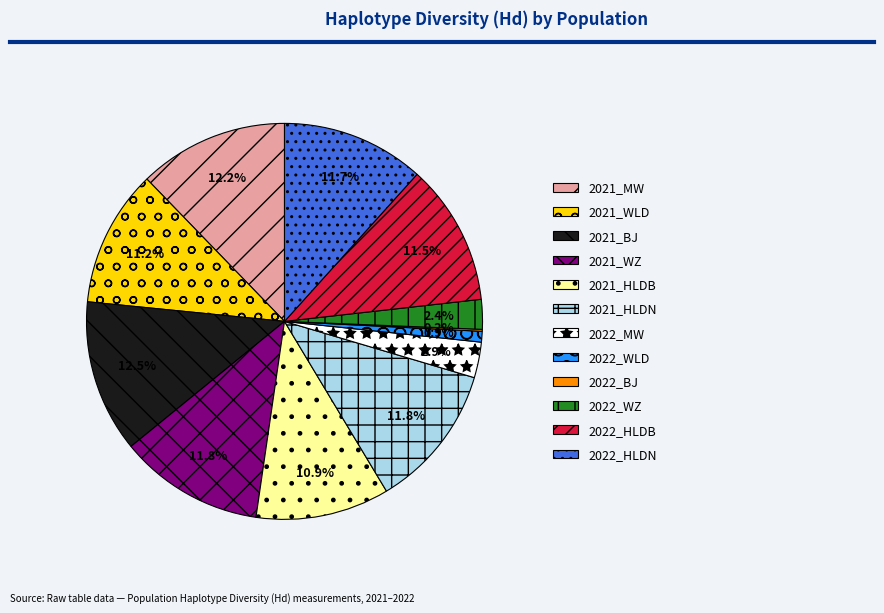

True or false: 2022_MW accounts for 12% of the total.

False